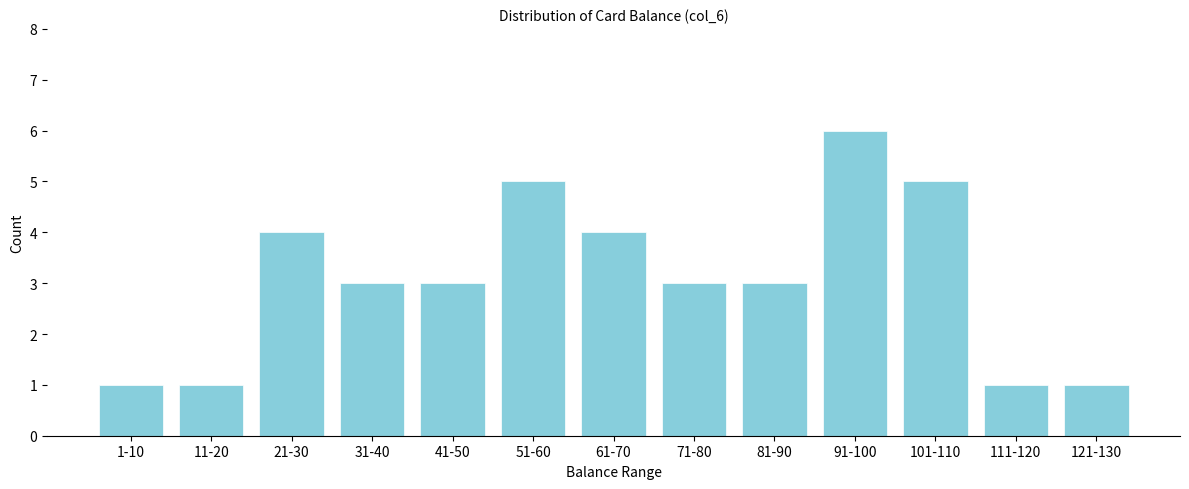

Reading left to right, what are all the values shown in this chart?

1-10=1	11-20=1	21-30=4	31-40=3	41-50=3	51-60=5	61-70=4	71-80=3	81-90=3	91-100=6	101-110=5	111-120=1	121-130=1